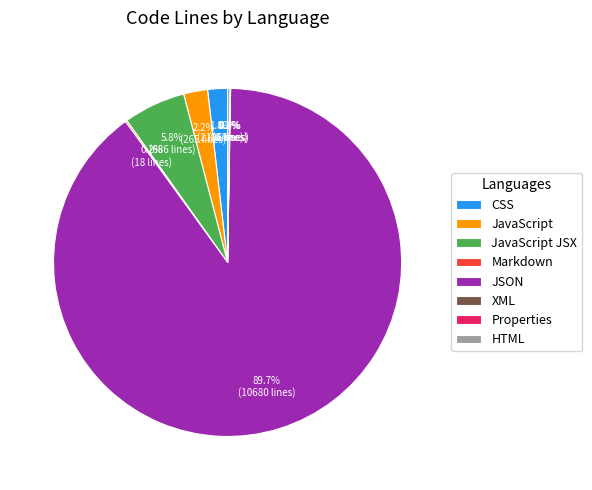

Which slice represents more than half of the pie?

JSON